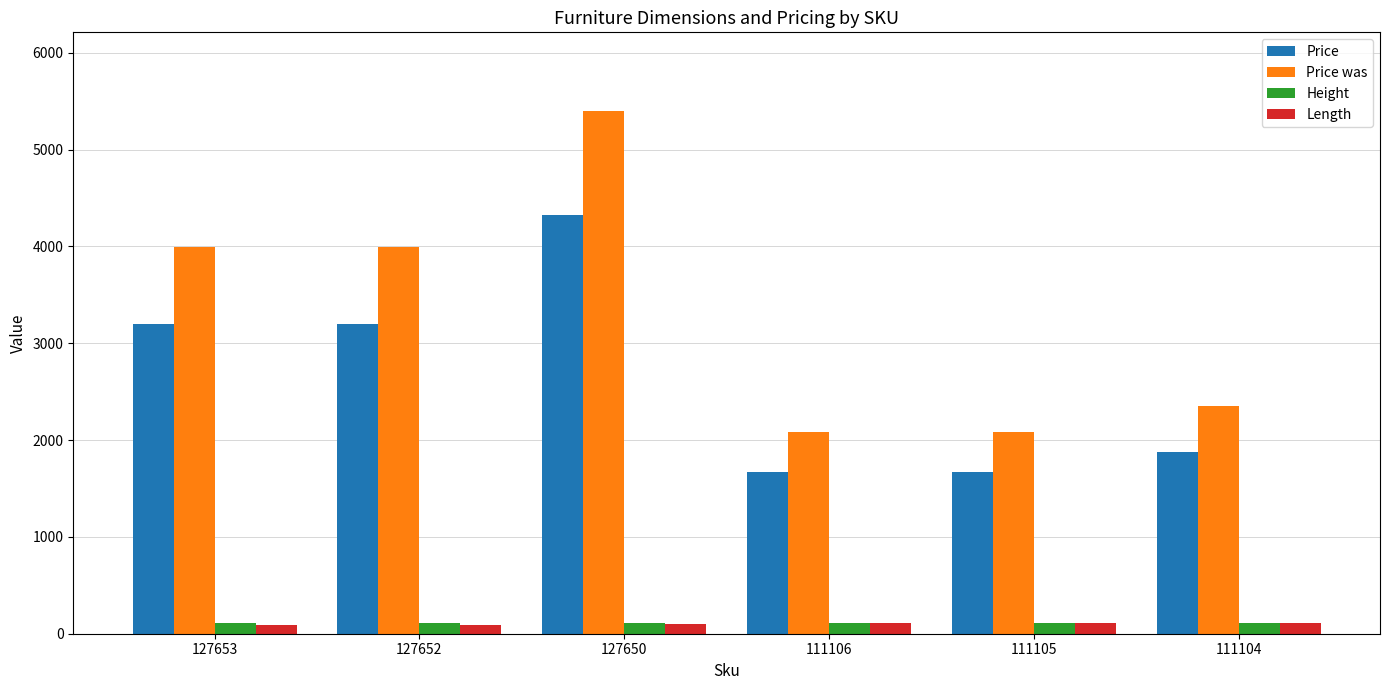

True or false: Price has a value of 737 at 111106.

False